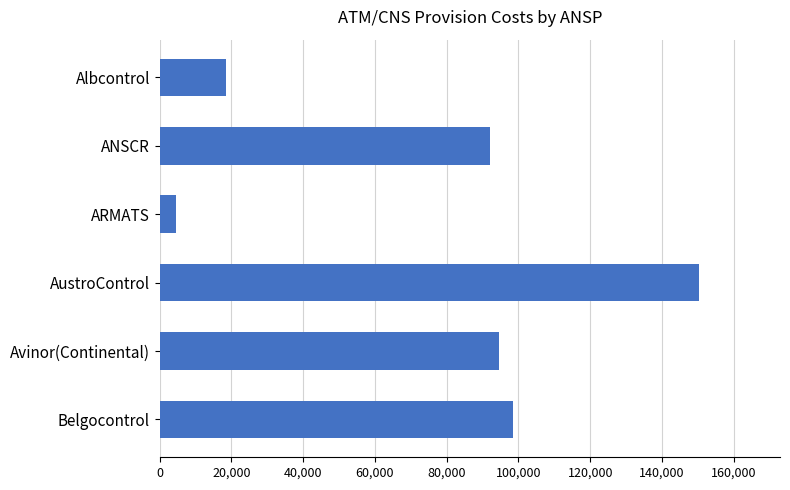

Is it true that the value at AustroControl is 150346?

True